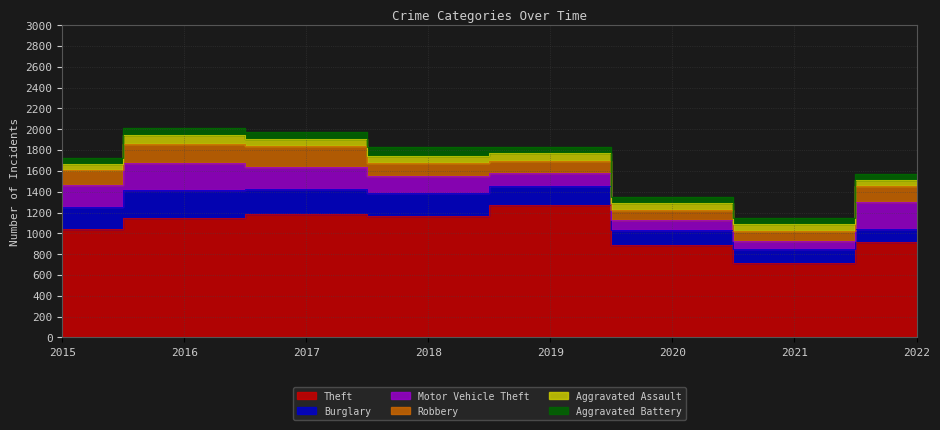

Read the Aggravated Assault value at 2016, to the nearest 5.

90